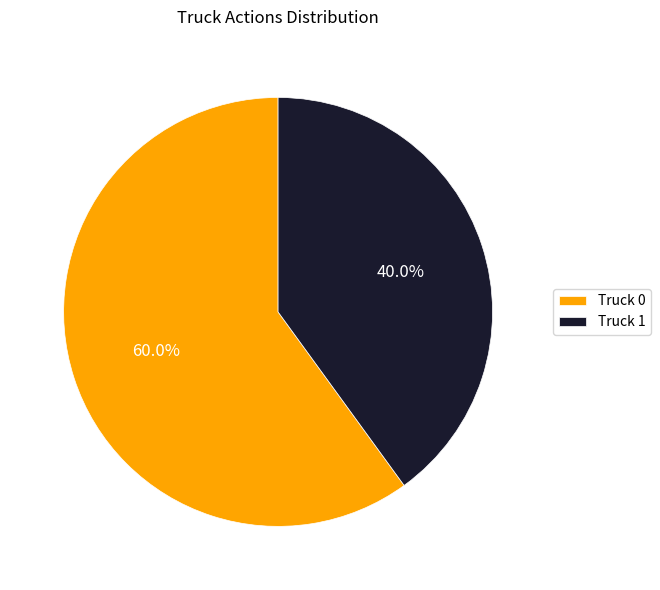

True or false: Truck 1 accounts for 26% of the total.

False